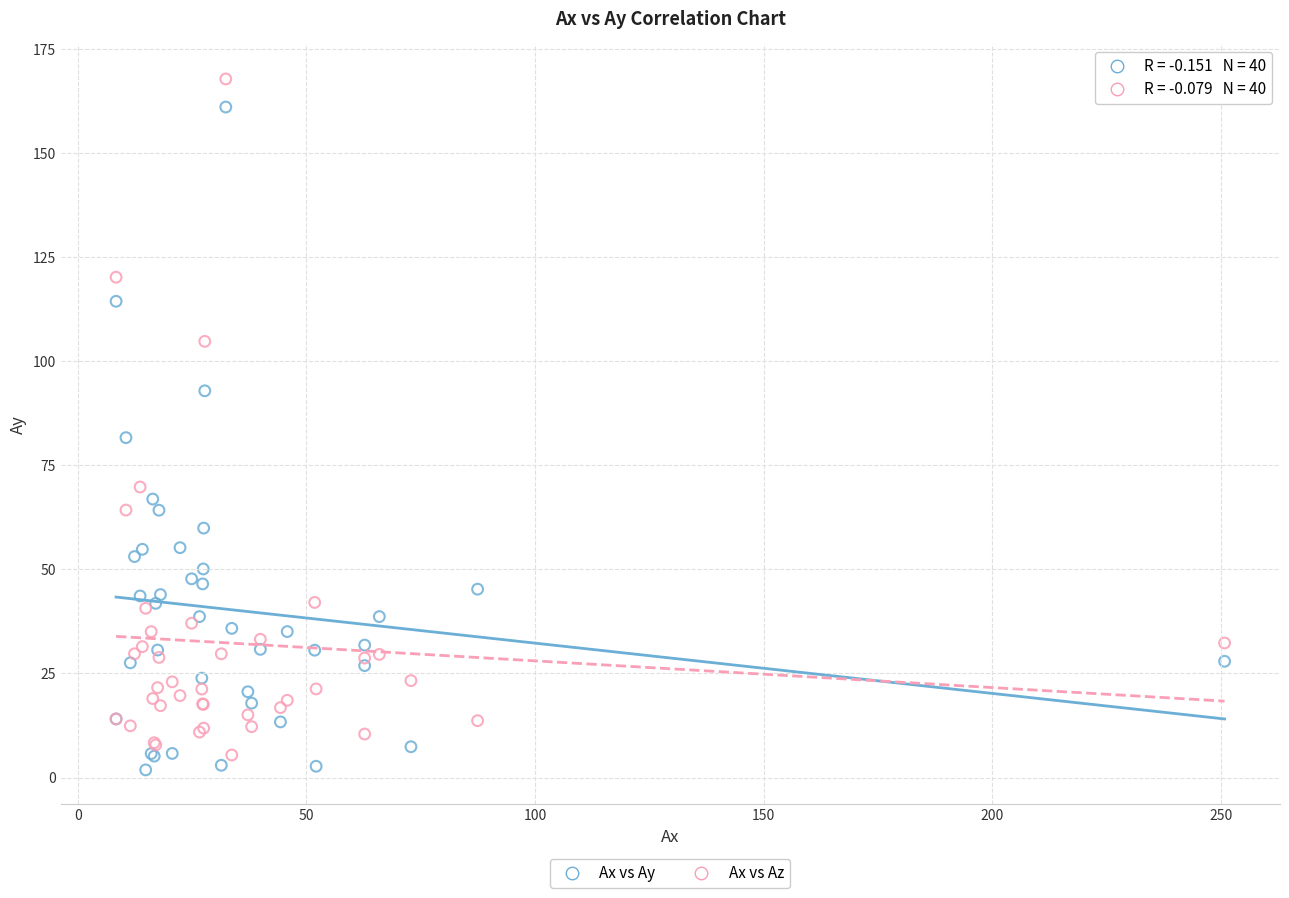

Which series contains the highest Y value?

Ax vs Az